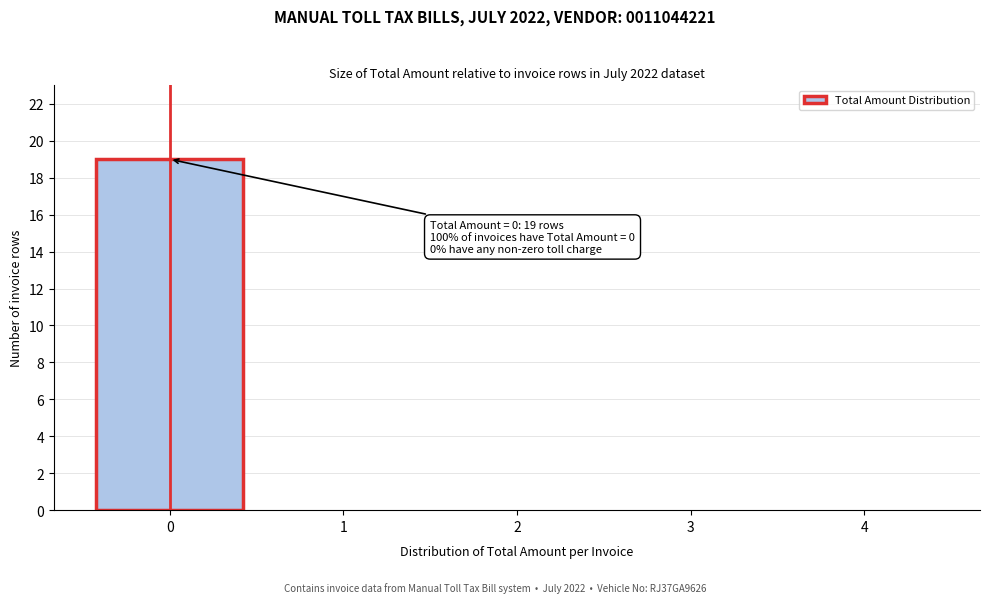

Reading left to right, transcribe all the data shown in this chart.

0=19	1=0	2=0	3=0	4=0